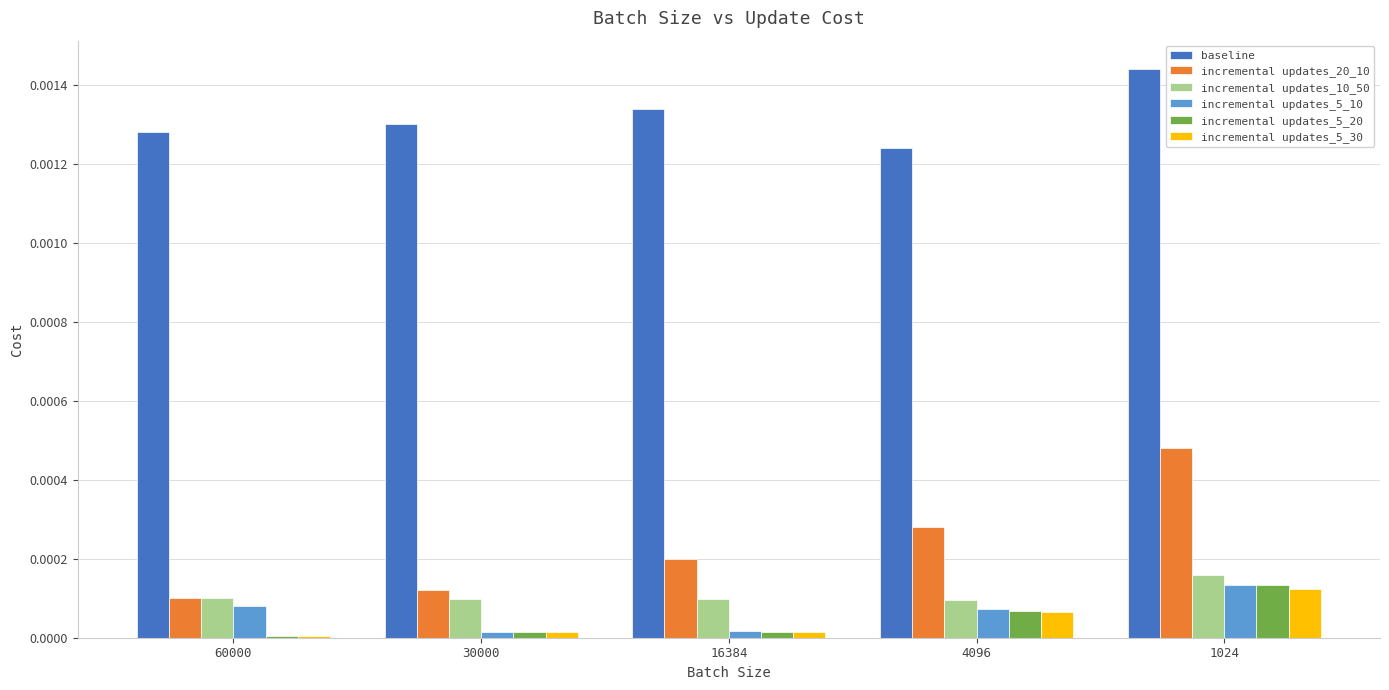

True or false: incremental updates_10_50 has a value of 0.0 at 1024.

True